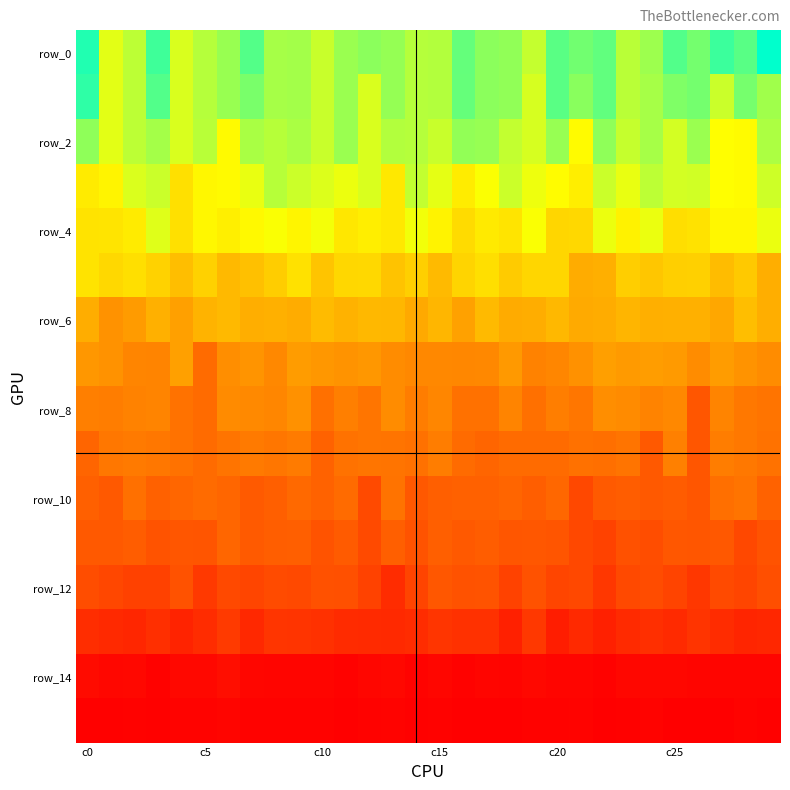

How many distinct data groups are displayed?

16